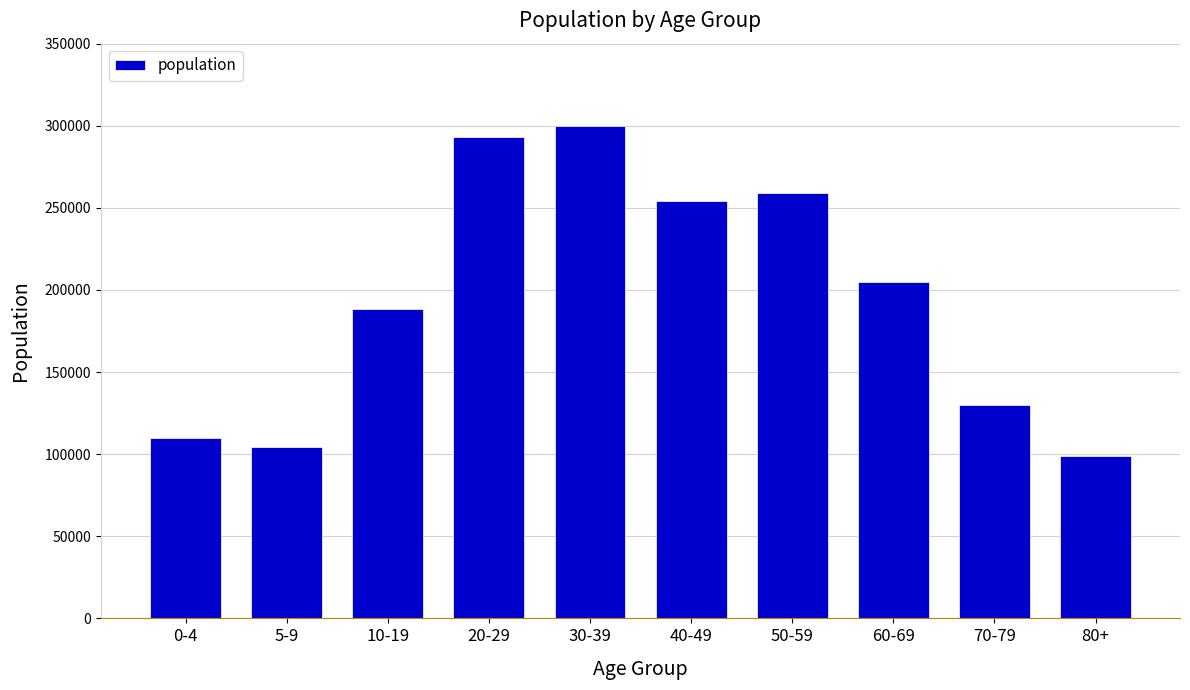

What is the change in value from 50-59 to 60-69?

-53870